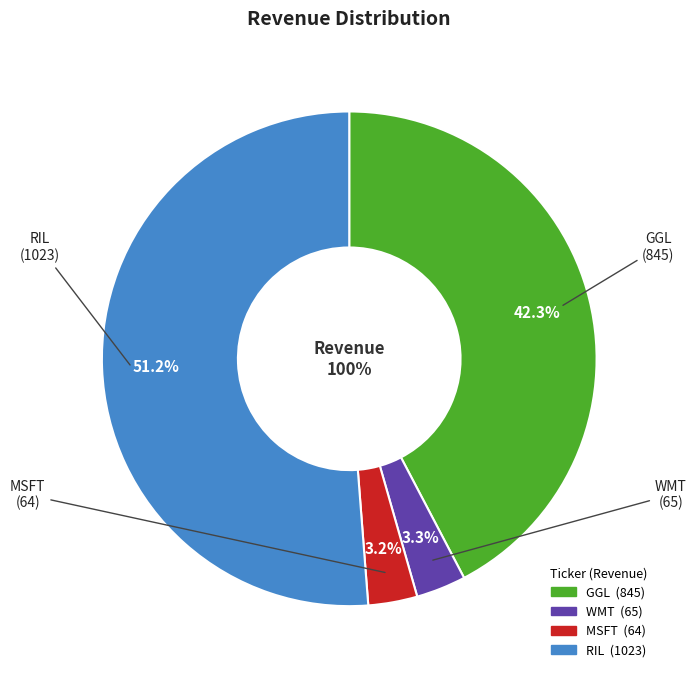

To the nearest percent, what is the combined percentage of RIL and MSFT?

54%